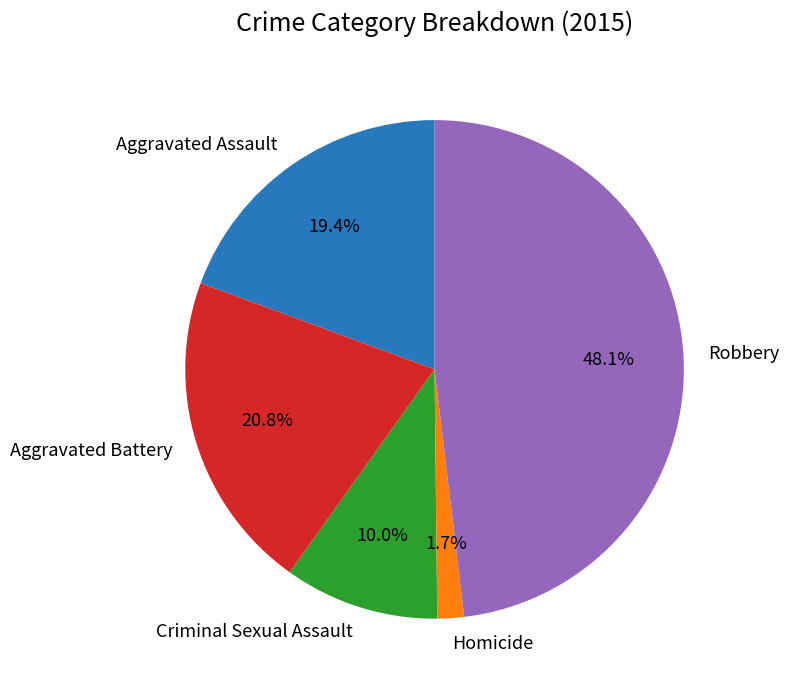

To the nearest percent, what percentage of the pie is Aggravated Assault?

19%